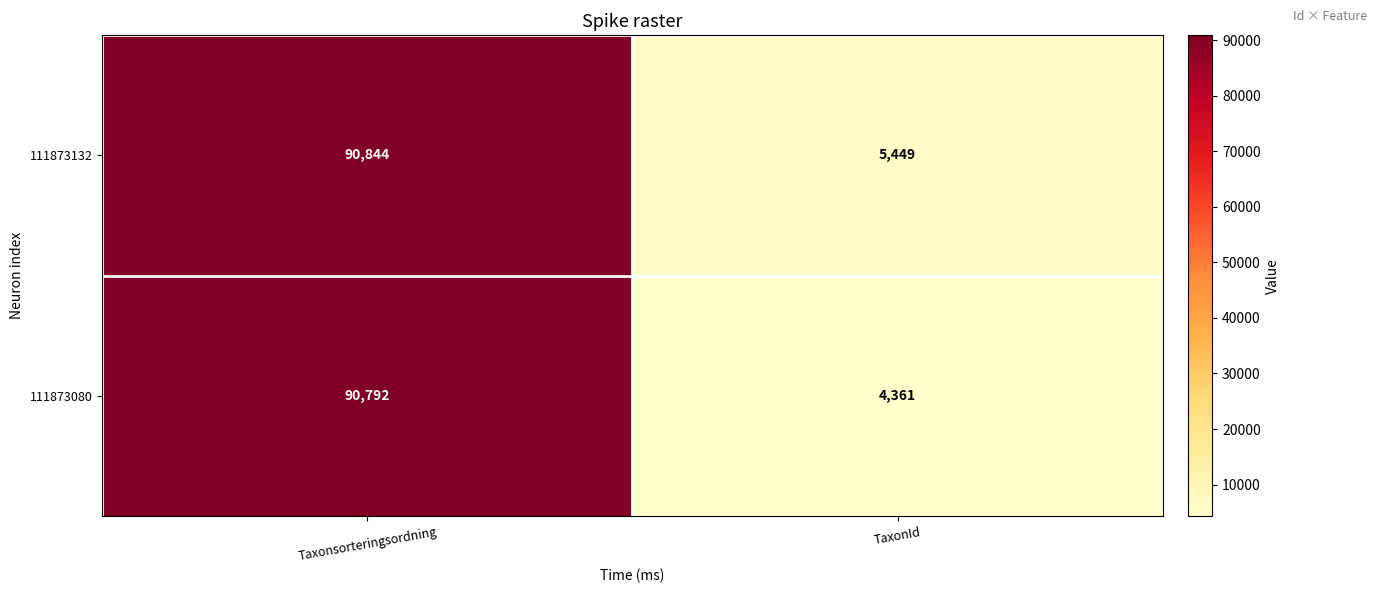

Reading left to right, list all the values displayed in this chart.

111873132: 90844	5449
111873080: 90792	4361